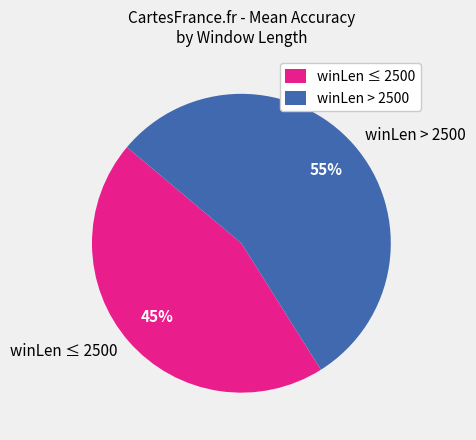

Which category has the smallest portion of the pie?

winLen ≤ 2500